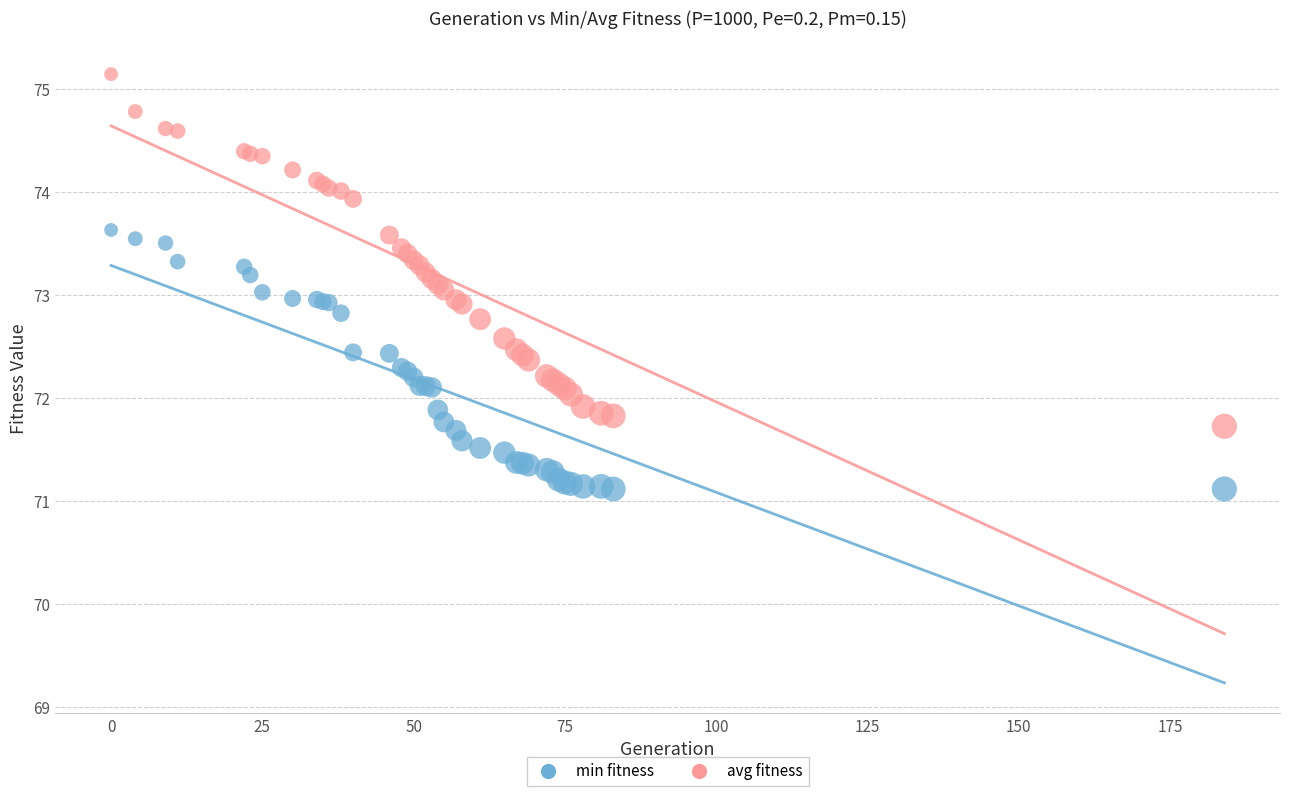

What are all the series names shown in the legend?

min fitness, avg fitness